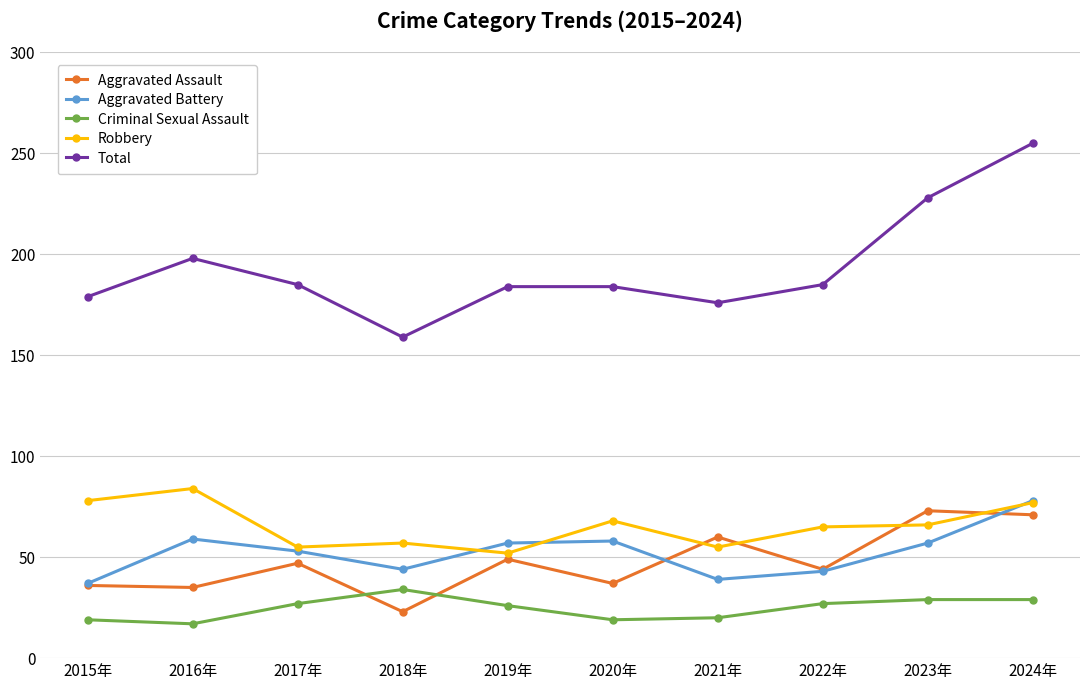

True or false: Aggravated Assault has more than 0 points higher than both neighbors.

True